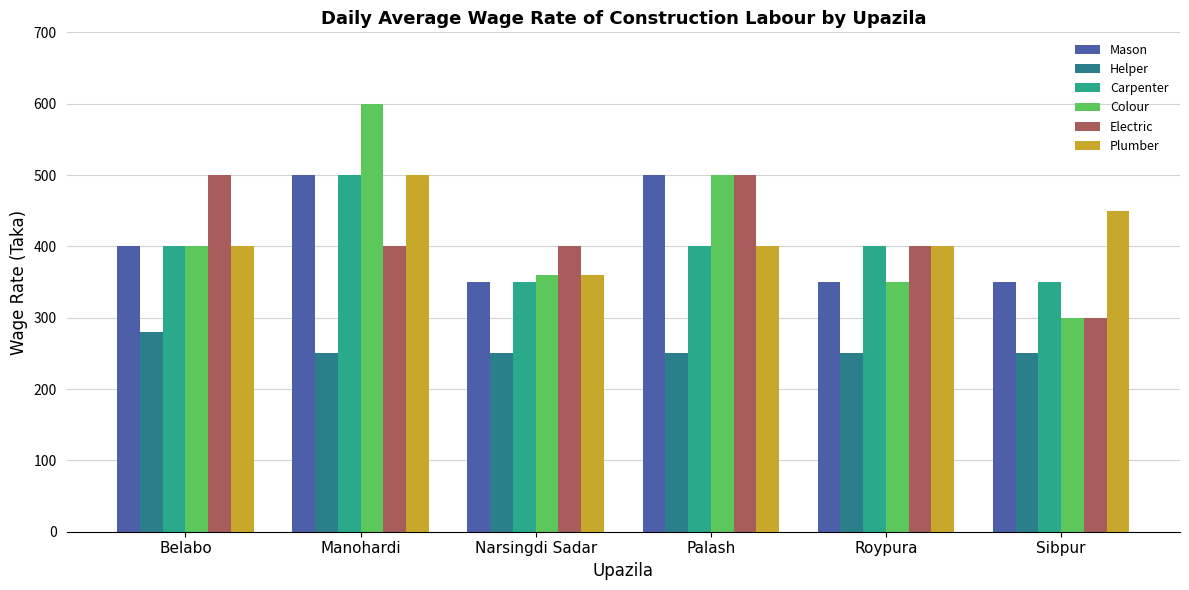

What is the label of the 5th bar from the left?

Roypura